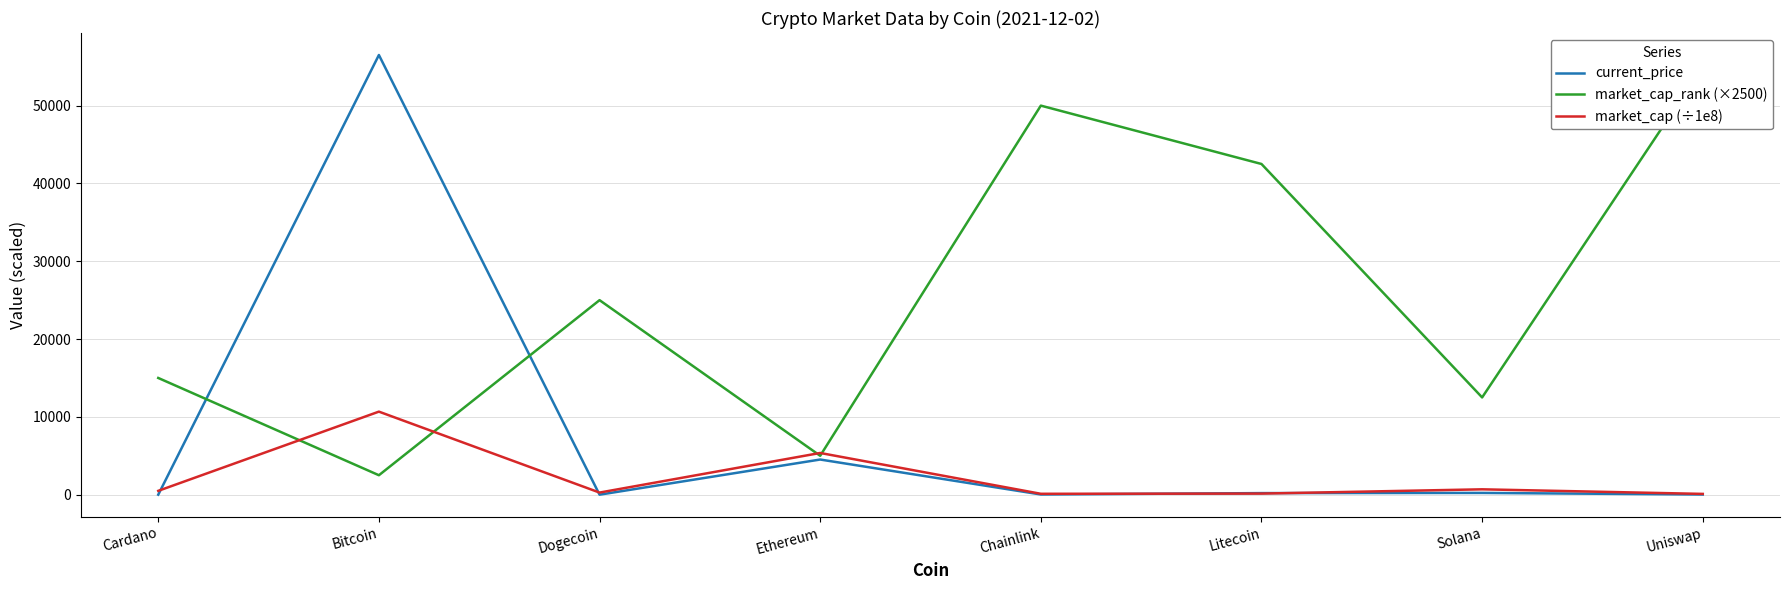

Which category has the highest value across all series?

Bitcoin